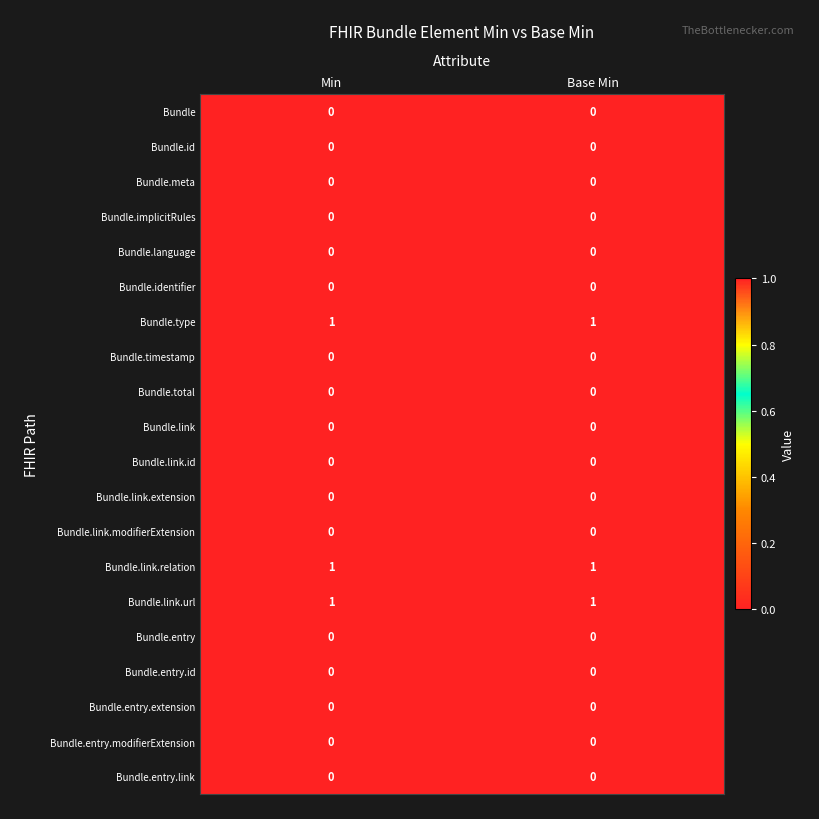

Count the number of categories in the chart.

2